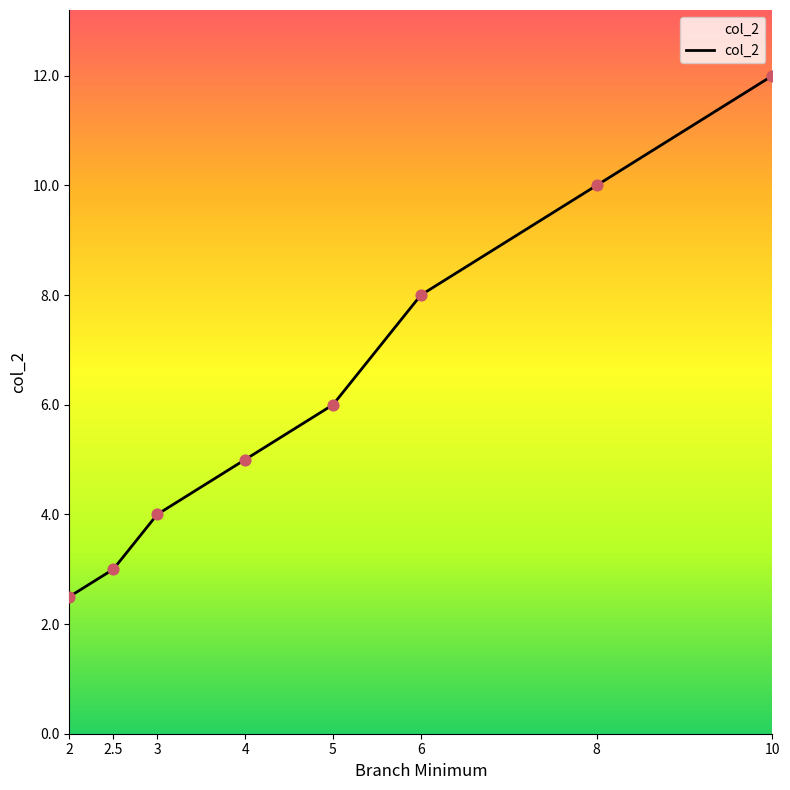

What is the change in value from 4 to 10?

+7.0